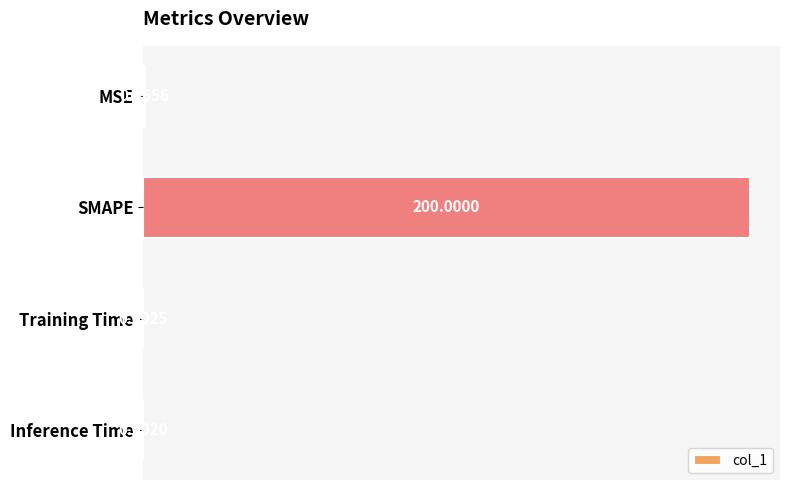

Which category has the highest value across all series?

SMAPE